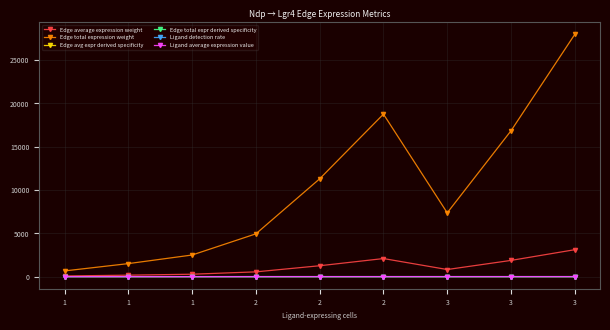

Is this an area chart (filled region under the line)?

No